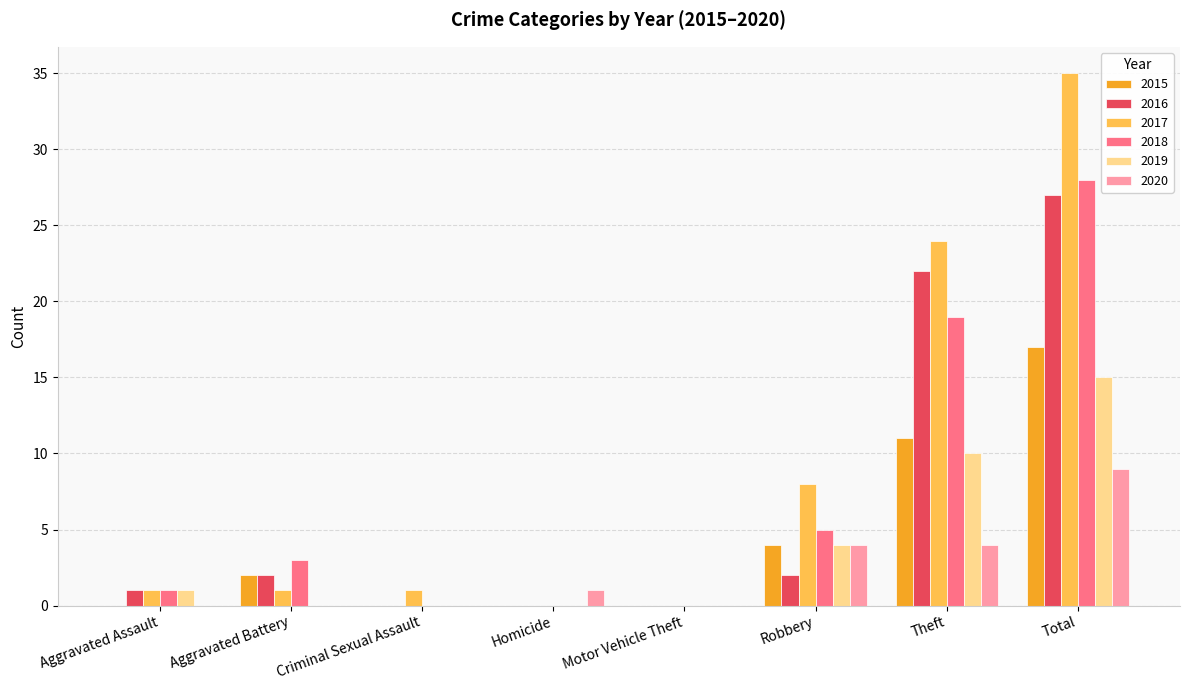

At which label does 2019 reach its peak?

Total